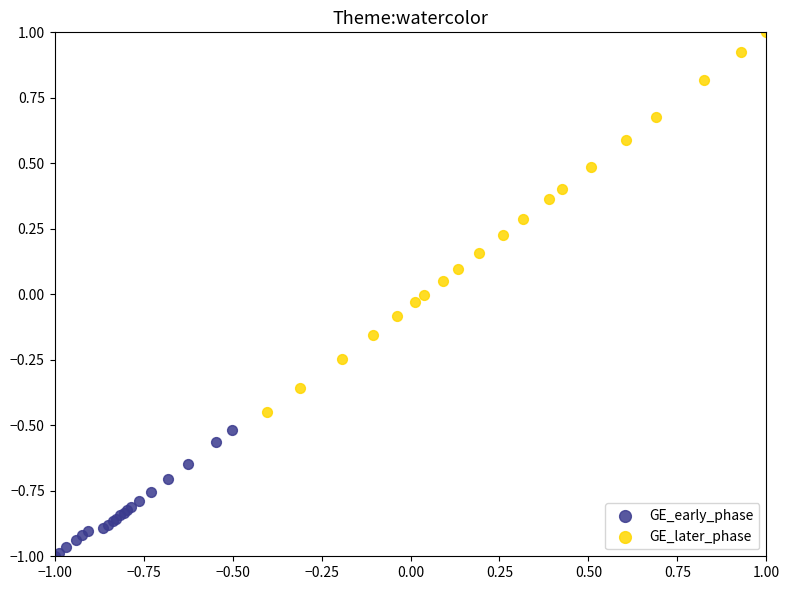

Which series reaches the minimum Y coordinate?

GE_early_phase